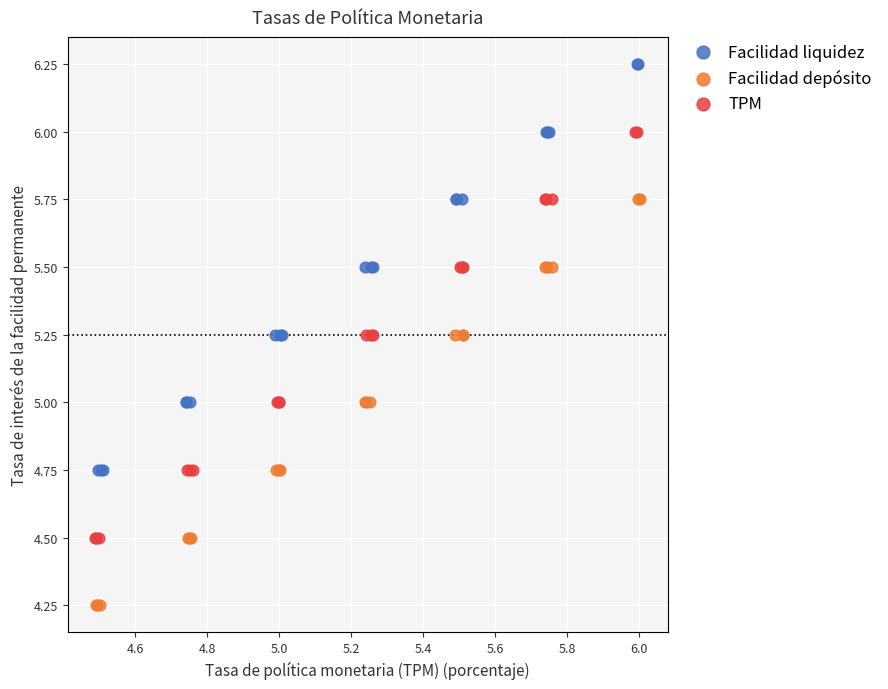

Which series contains the lowest Y value?

Facilidad depósito